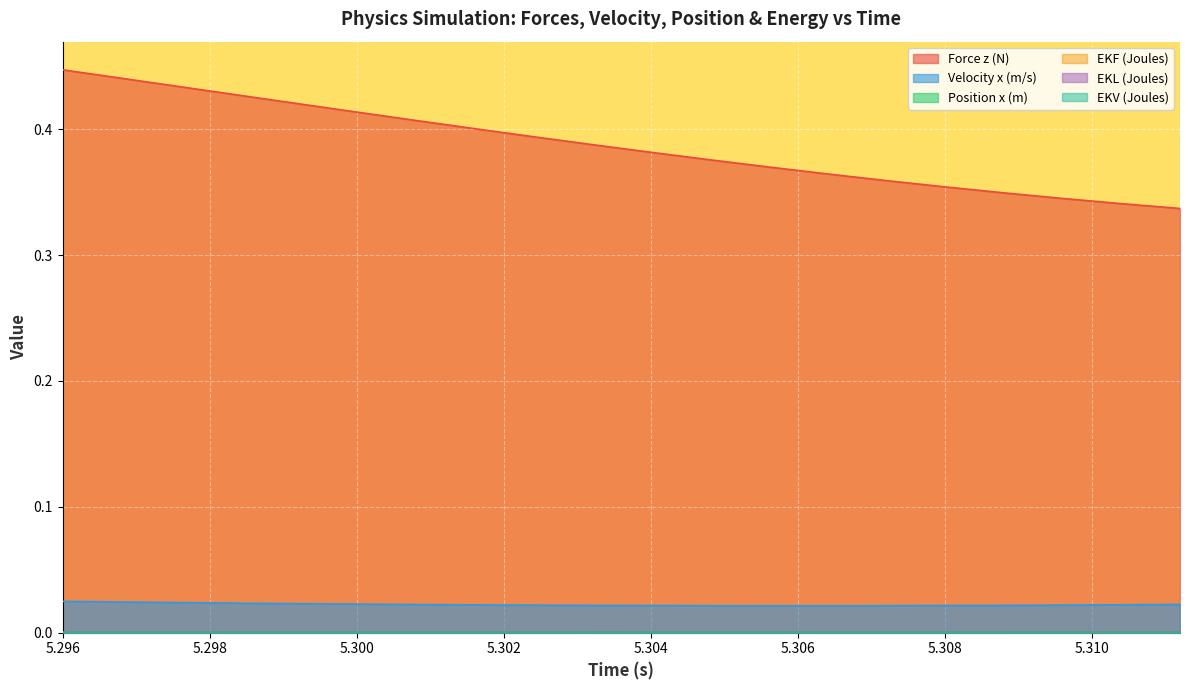

What is the total value across all series at 5.3072?

0.4